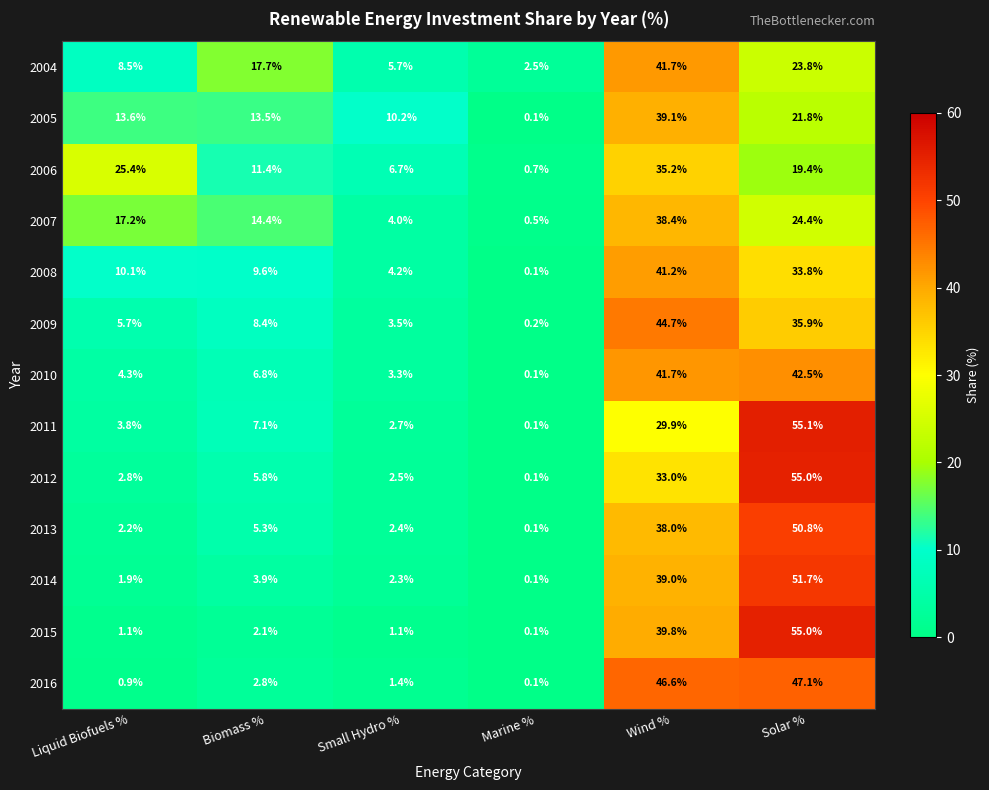

What is the sum of all 2009 values?

98.4